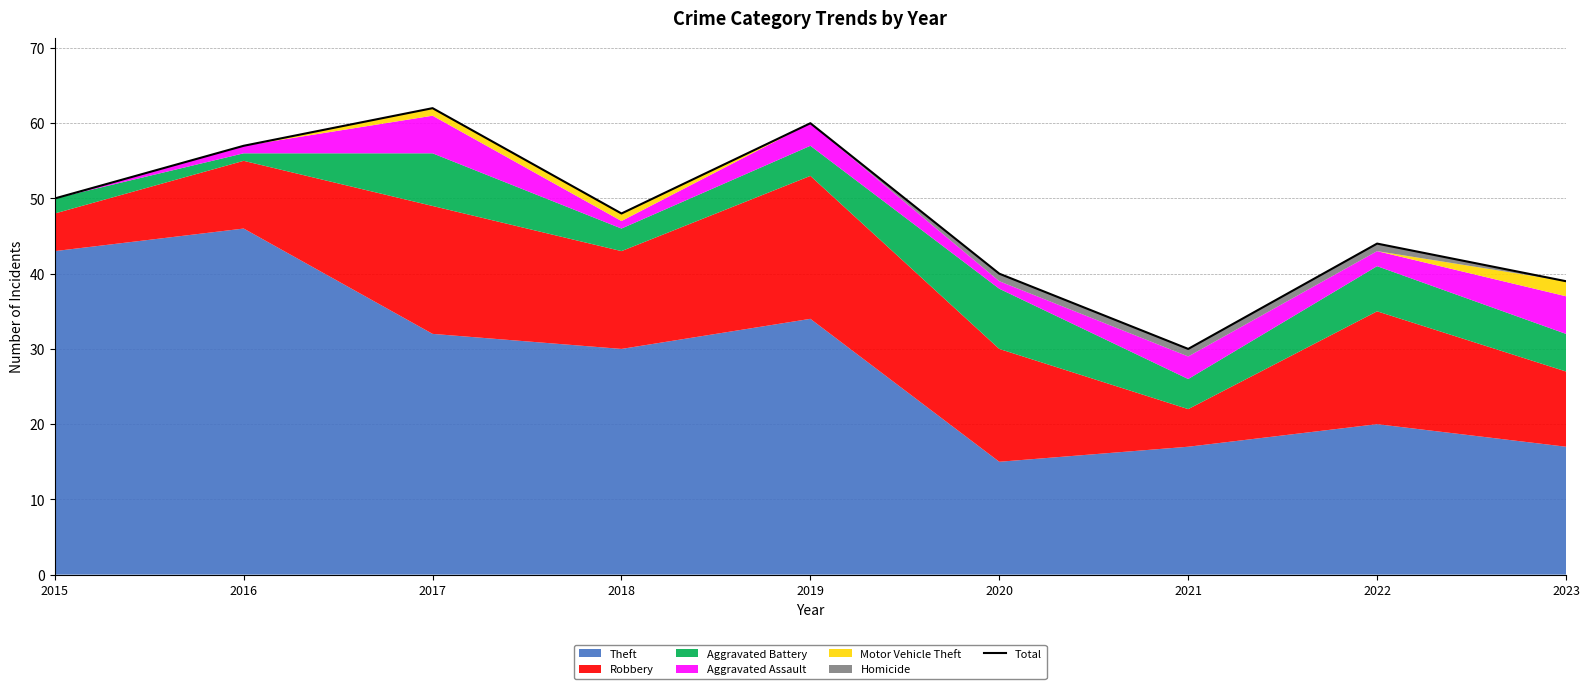

List the labels in order of value, largest first.

2017, 2019, 2016, 2015, 2018, 2022, 2020, 2023, 2021